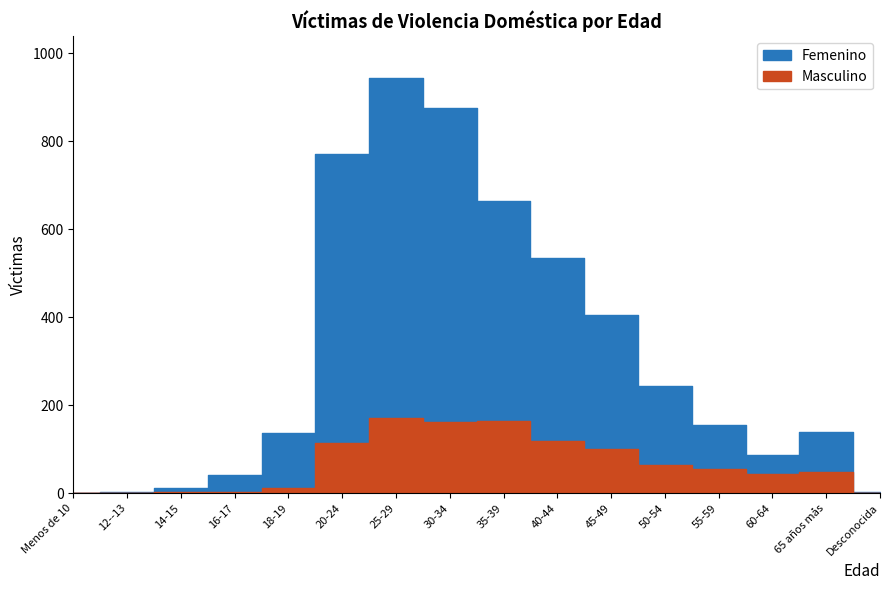

The Masculino series shows 60 at 60-64. True or false?

False